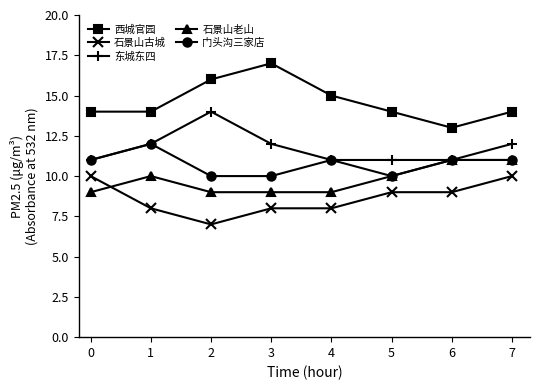

The value of 石景山古城 at 7 is 10. True or false?

True